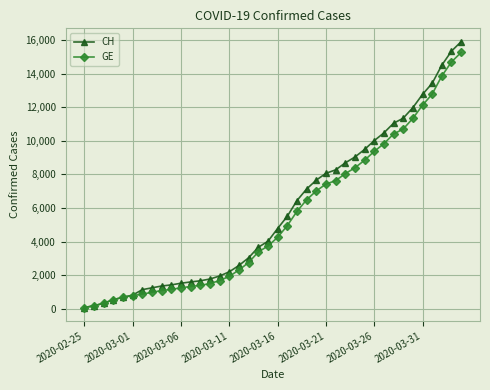

Which series has the widest spread of values?

CH